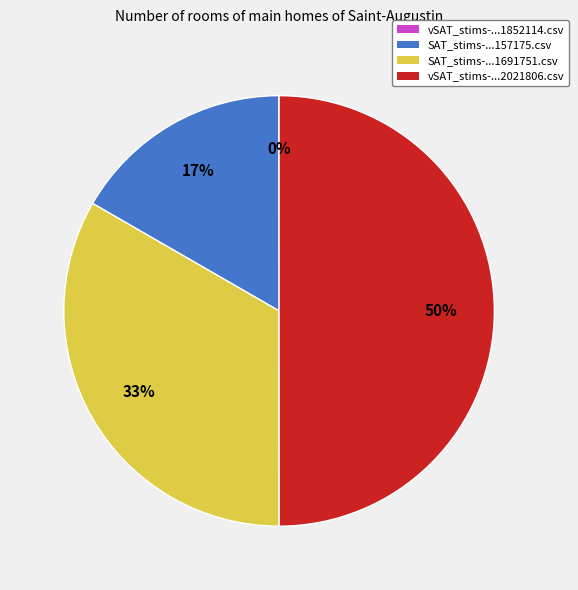

Is SAT_stims-...157175.csv the majority of the pie?

No